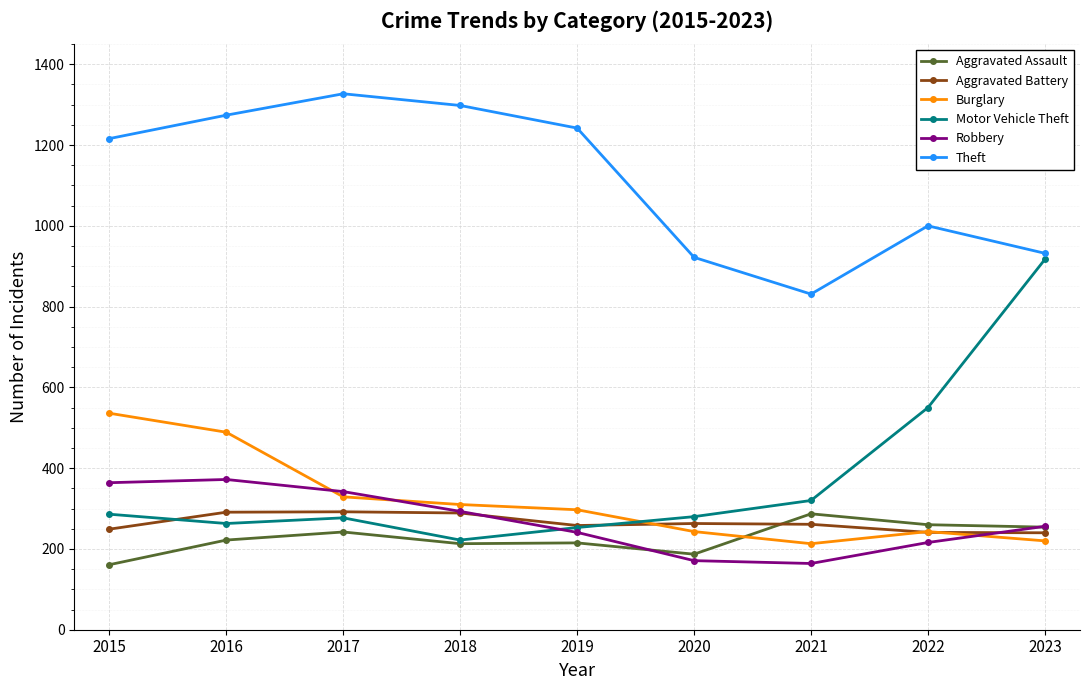

Which series has the largest range (max minus min)?

Motor Vehicle Theft